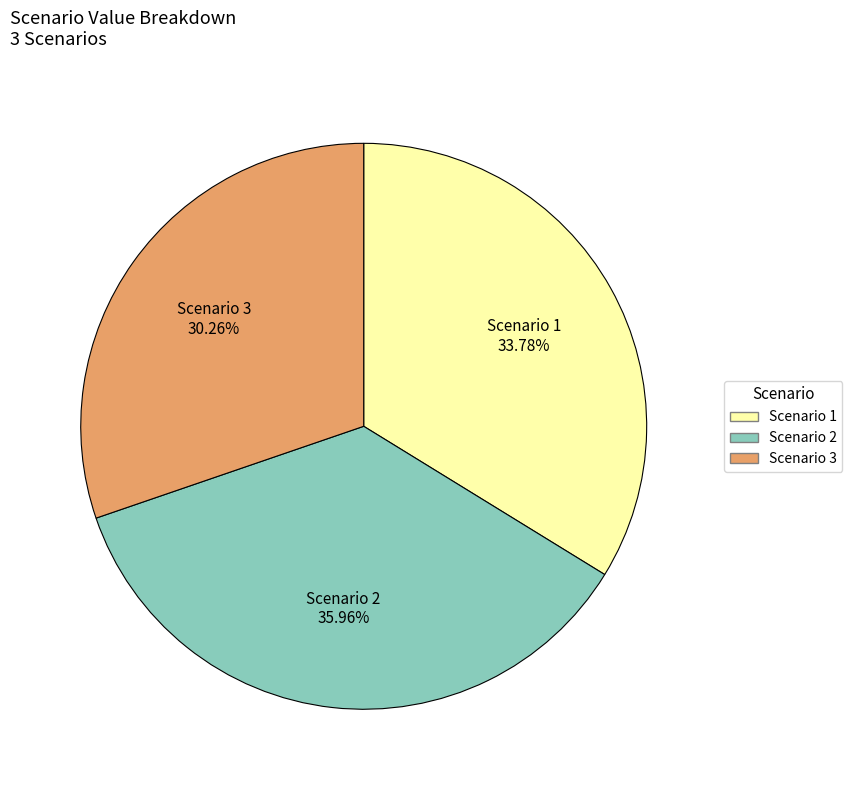

Between Scenario 3 and Scenario 1, which is larger?

Scenario 1